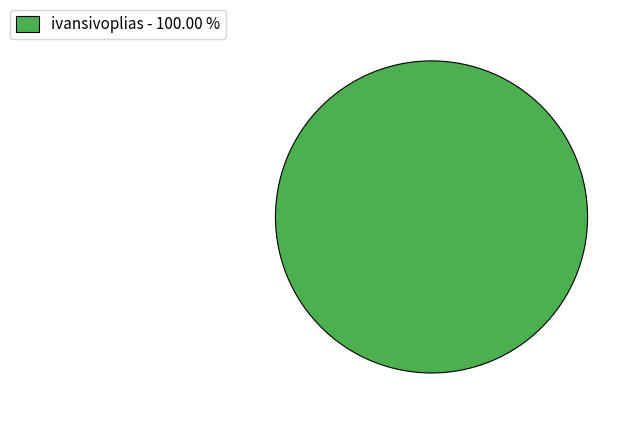

What is the majority slice?

ivansivoplias - 100.00 %